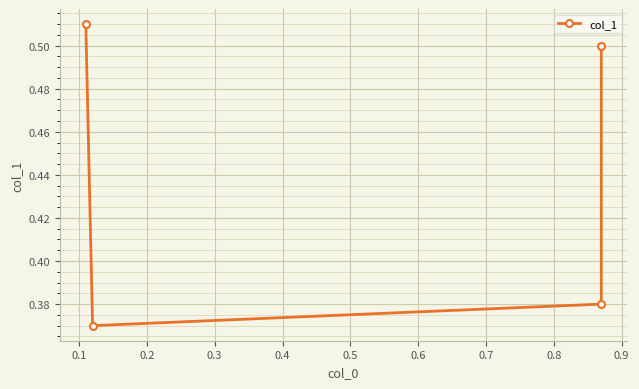

How many points are lower than both their immediate neighbors (excluding endpoints)?

1